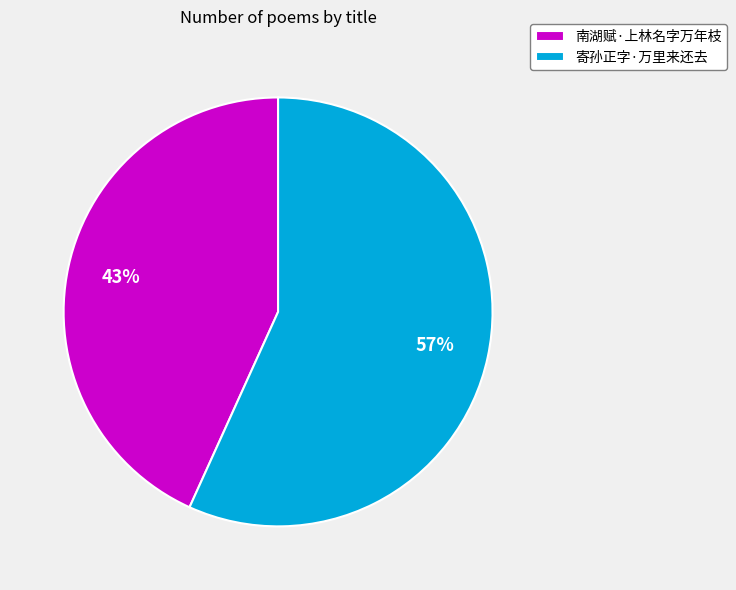

The 寄孙正字·万里来还去 slice represents 42% of the pie. True or false?

False